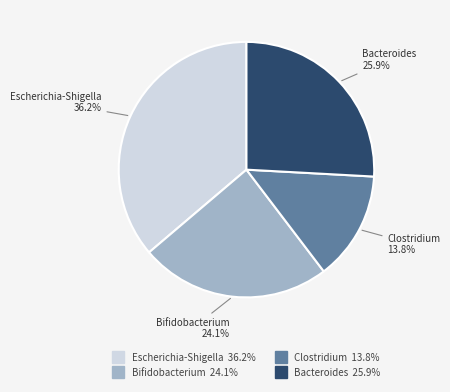

Between Bacteroides and Escherichia-Shigella, which is larger?

Escherichia-Shigella